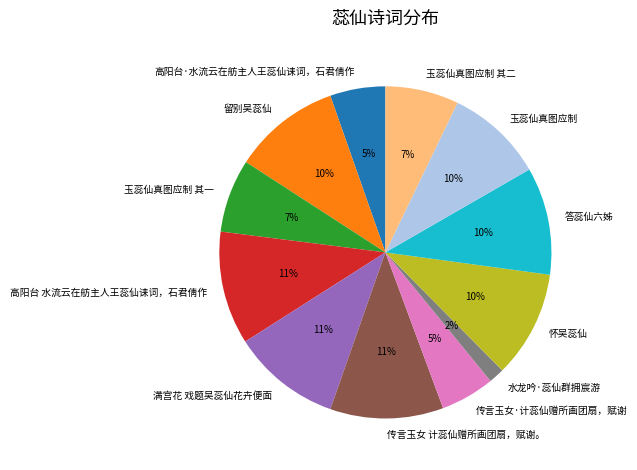

Is it true that 高阳台 水流云在舫主人王蕊仙诔词，石君倩作 is 1% of the pie?

False